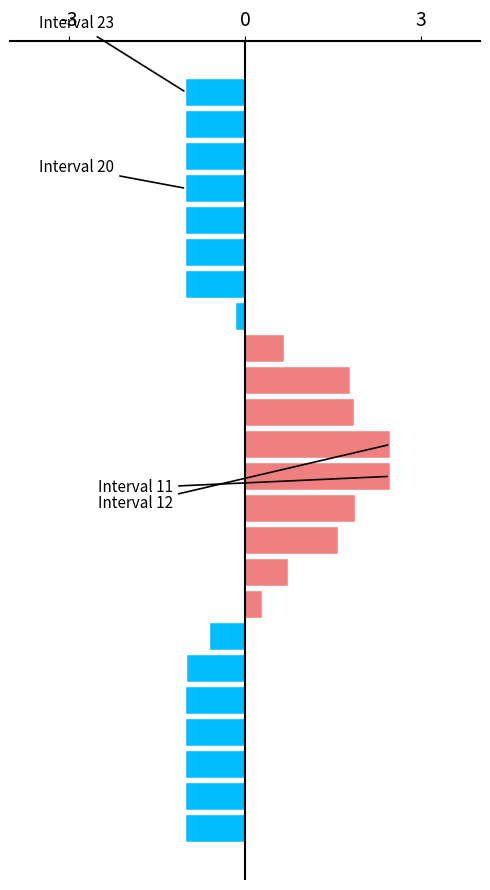

What is the greatest value displayed?

2.5